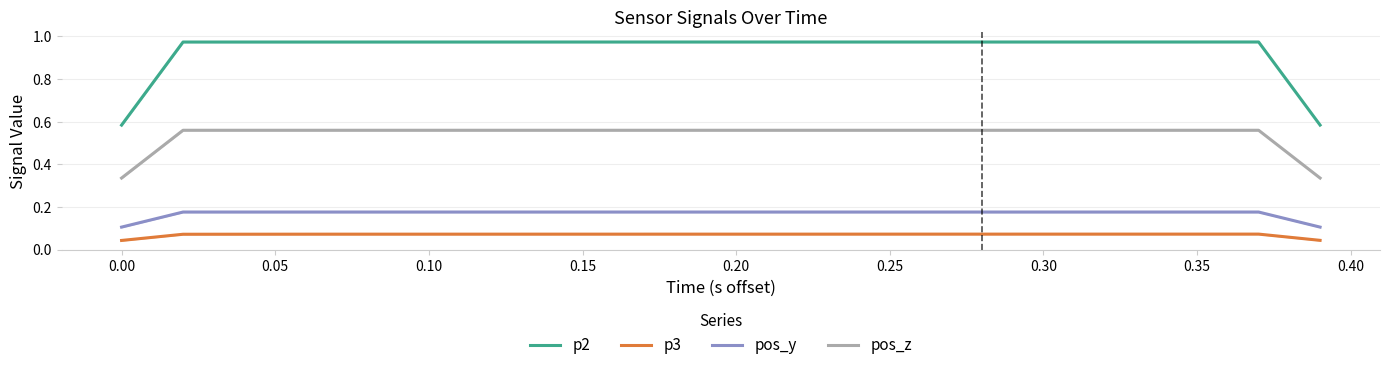

Is it true that pos_y equals 0.3 at 0.30?

False